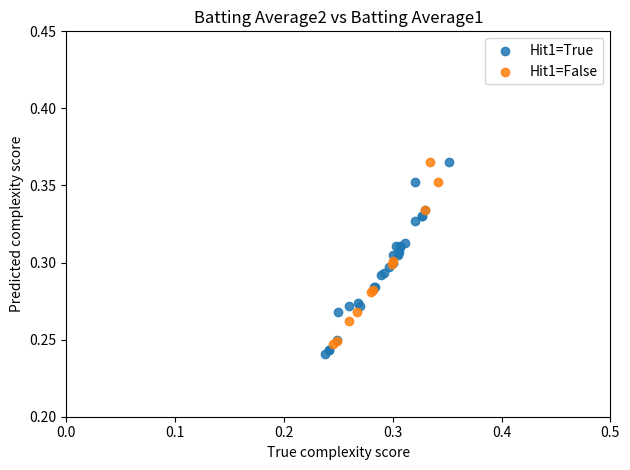

What are all the series names shown in the legend?

Hit1=True, Hit1=False